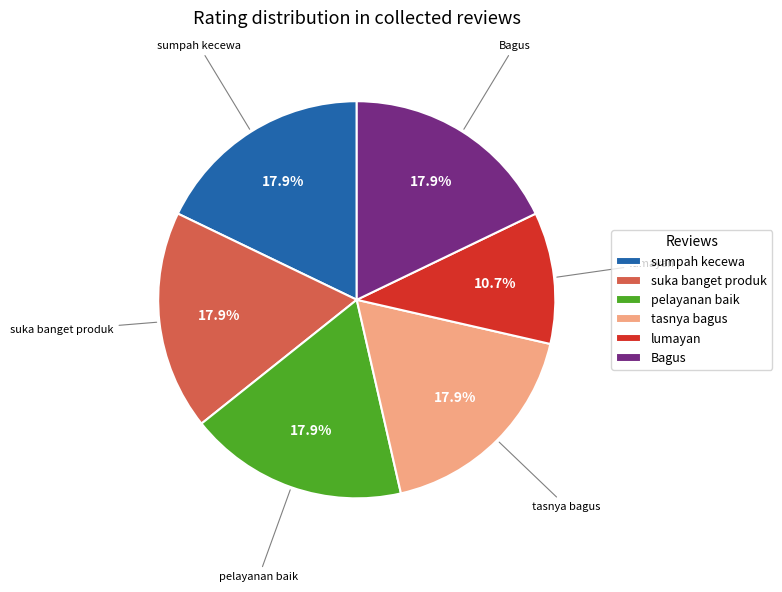

Is there any slice that represents more than half of the pie?

No